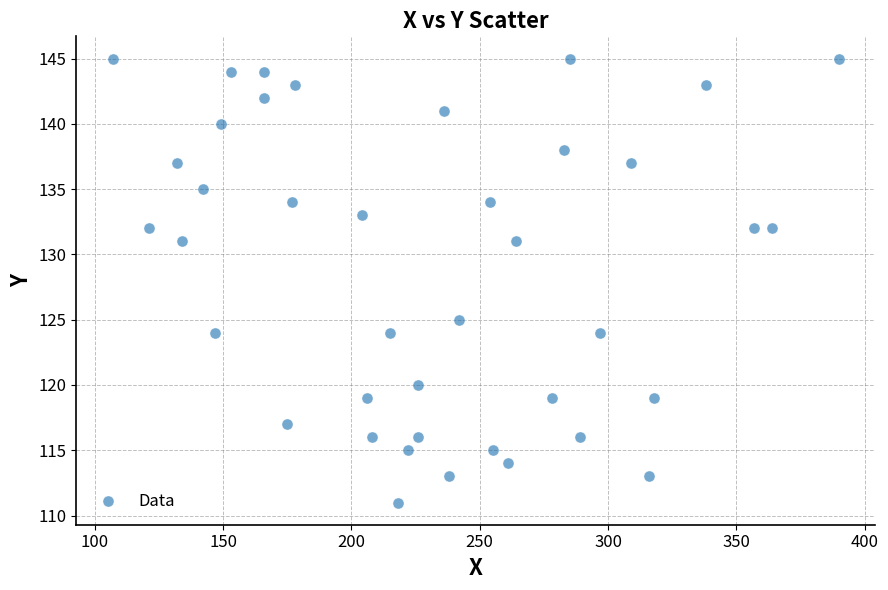

Count the number of points in this scatter plot.

40